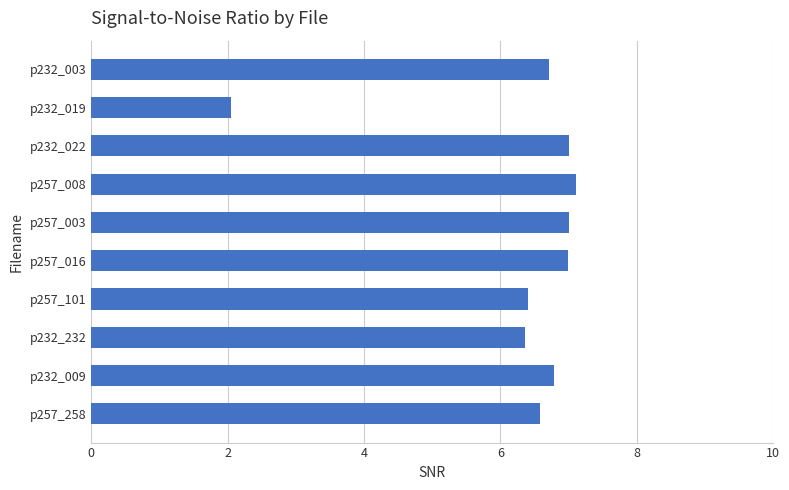

What is the value of the 6th bar from the top?

7.0